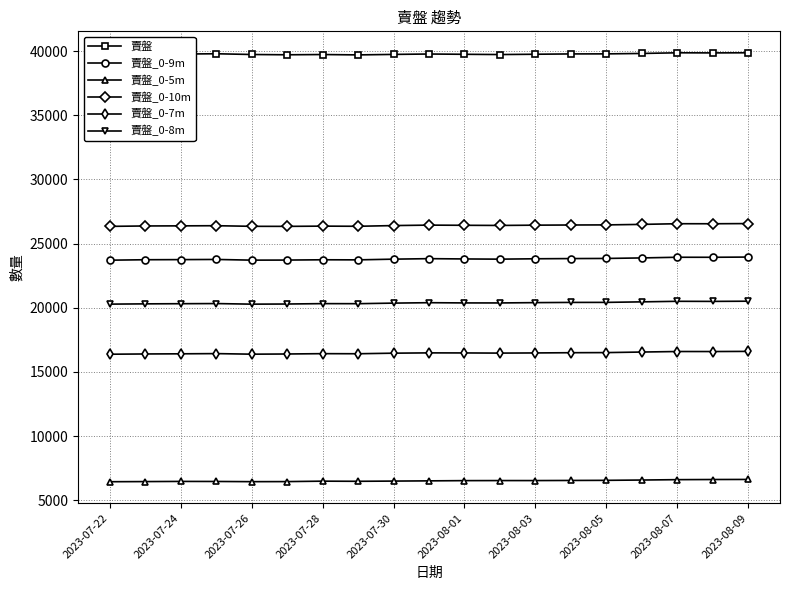

What is the sum of all 賣盤_0-7m values?

312989